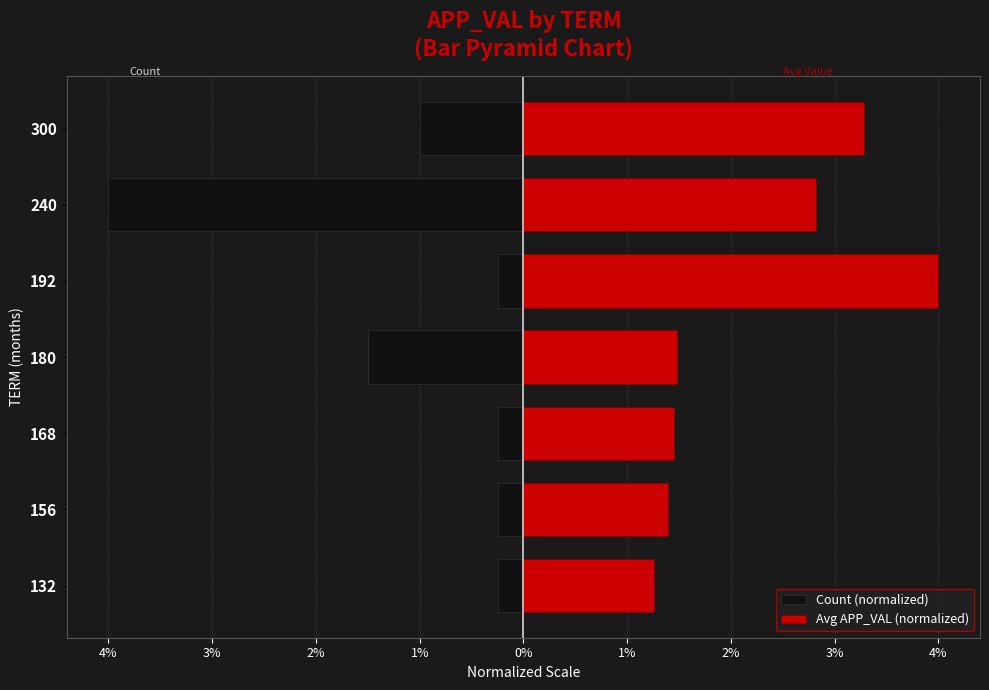

List the series in order of their peak value, lowest first.

Count (normalized), Avg APP_VAL (normalized)